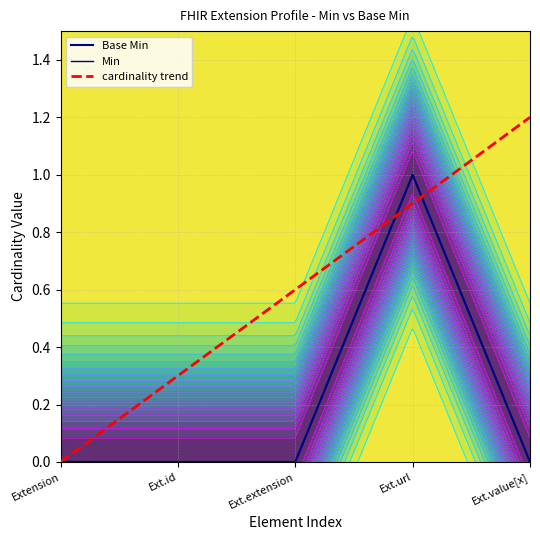

Rank the categories by Base Min value from lowest to highest.

Extension, Ext.id, Ext.extension, Ext.value[x], Ext.url